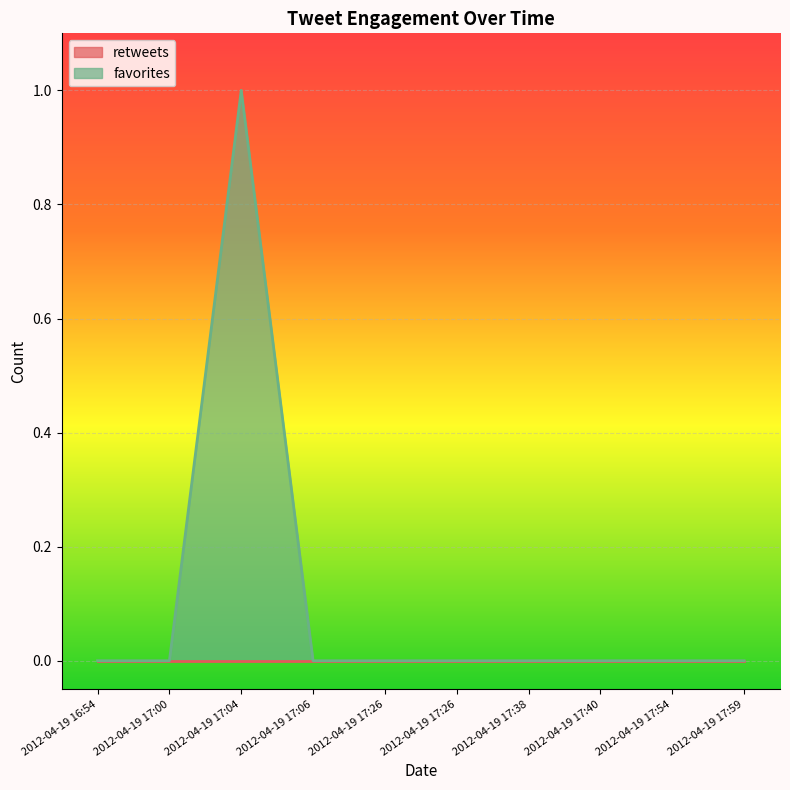

What is the label of the 5th point from the right?

2012-04-19 17:26